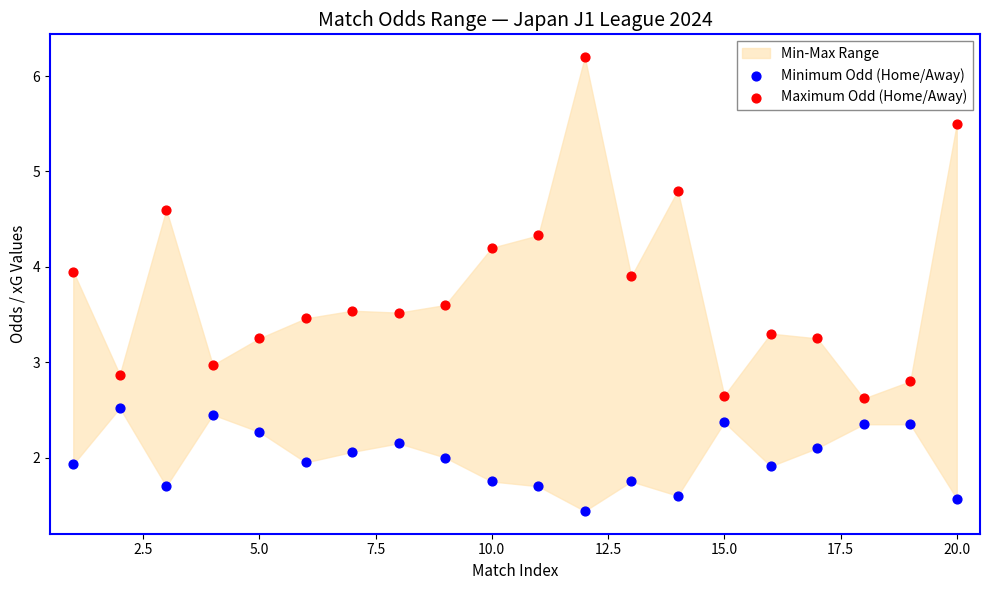

Which series reaches the minimum Y coordinate?

Minimum Odd (Home/Away)